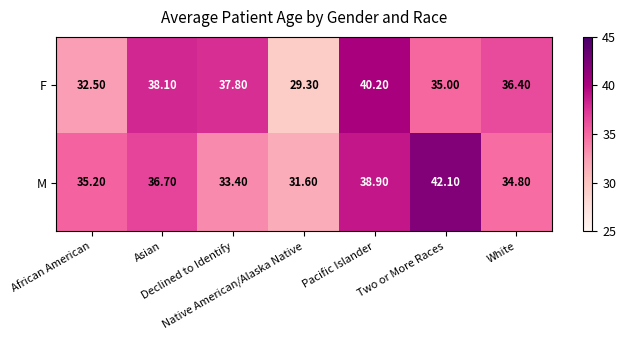

At which category is the sum across all series the highest?

Pacific Islander